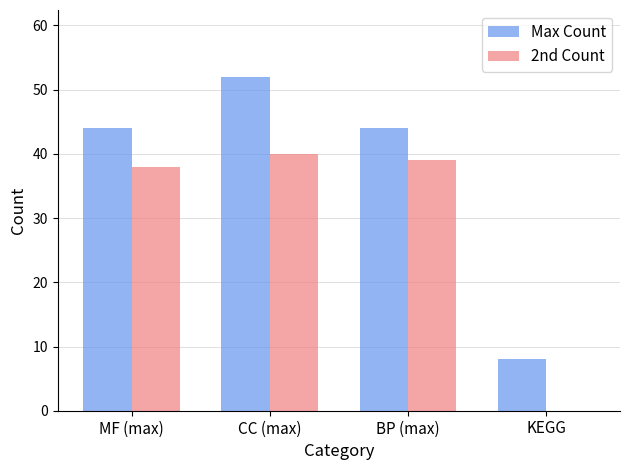

Reading right to left, transcribe all the data shown in this chart.

Max Count: 8	44	52	44
2nd Count: 0	39	40	38